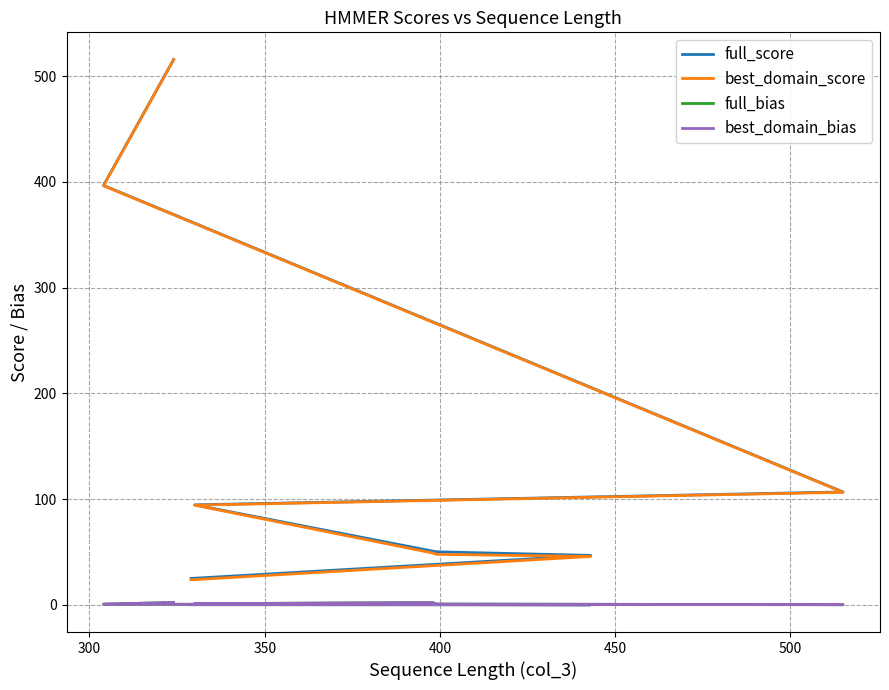

Where is the first local minimum for best_domain_bias?

350